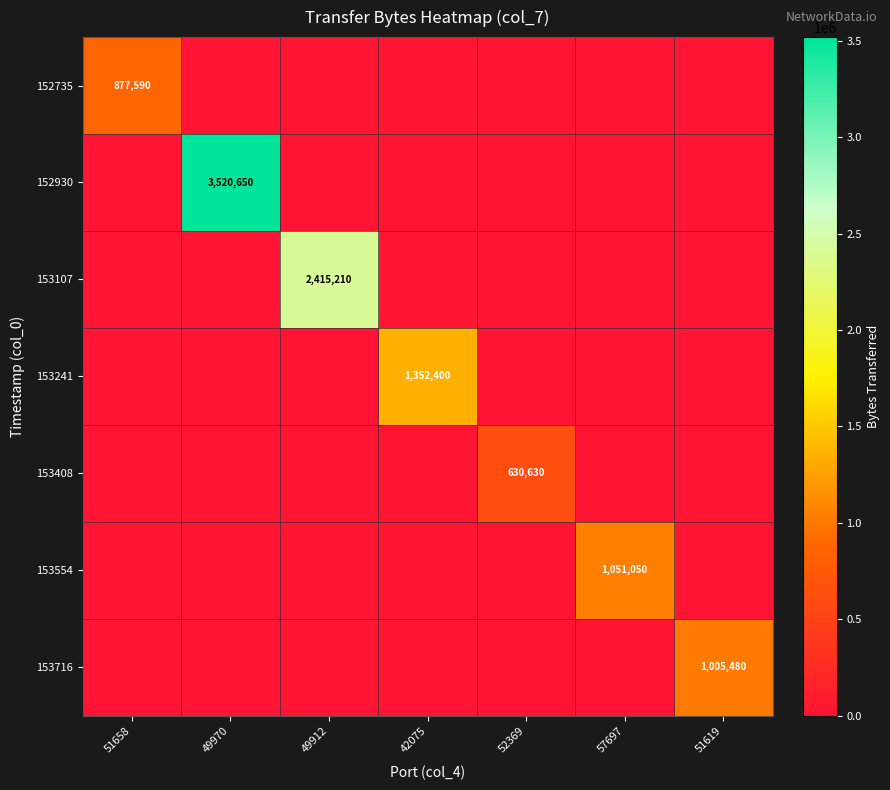

What is the total value across all series at 52369?

630630